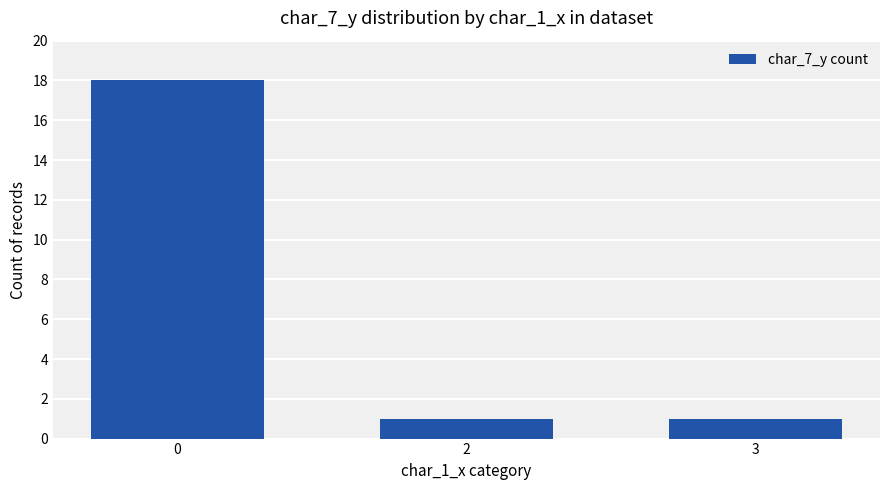

What is the maximum value shown in the chart?

18